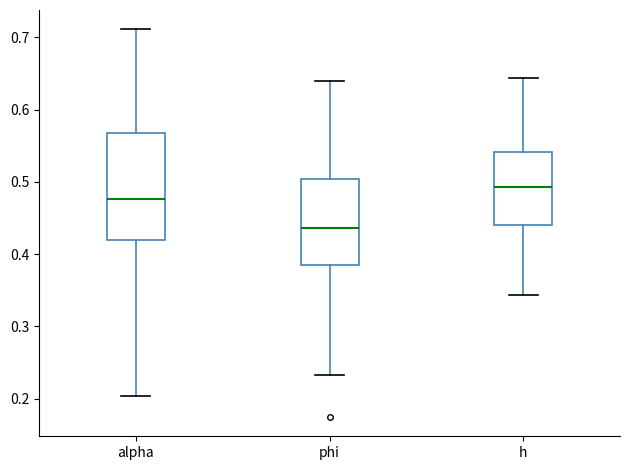

Which box's median line is the highest?

h